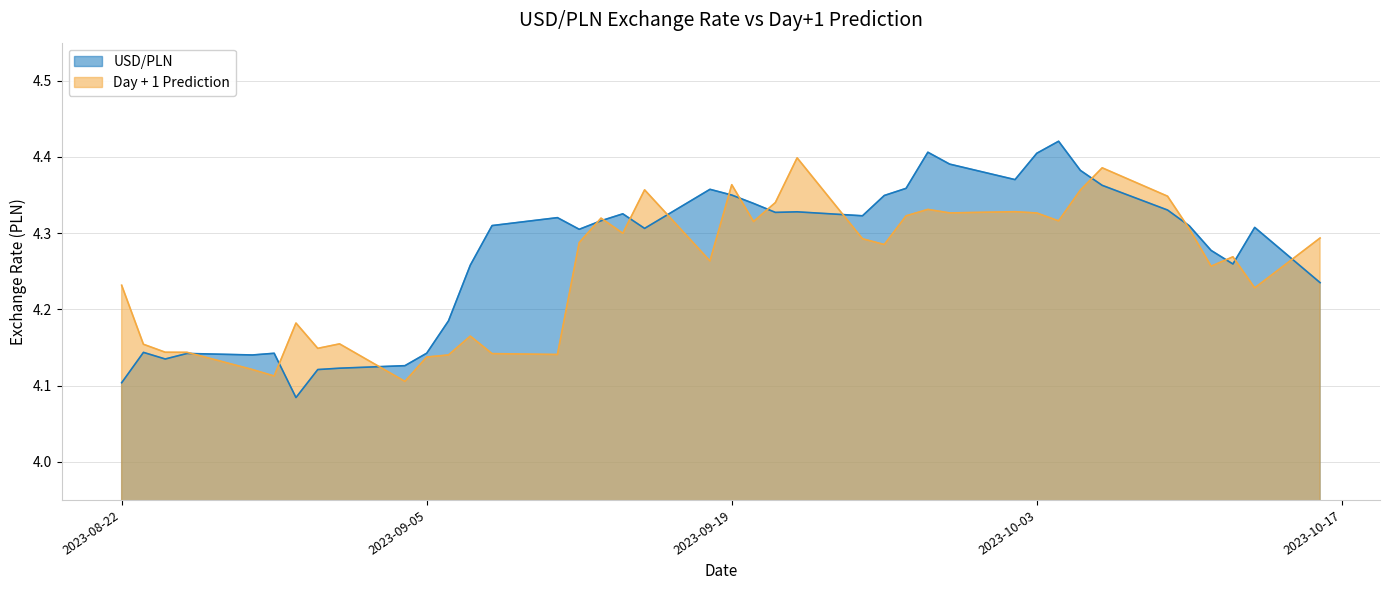

How many lines are shown in the chart?

2